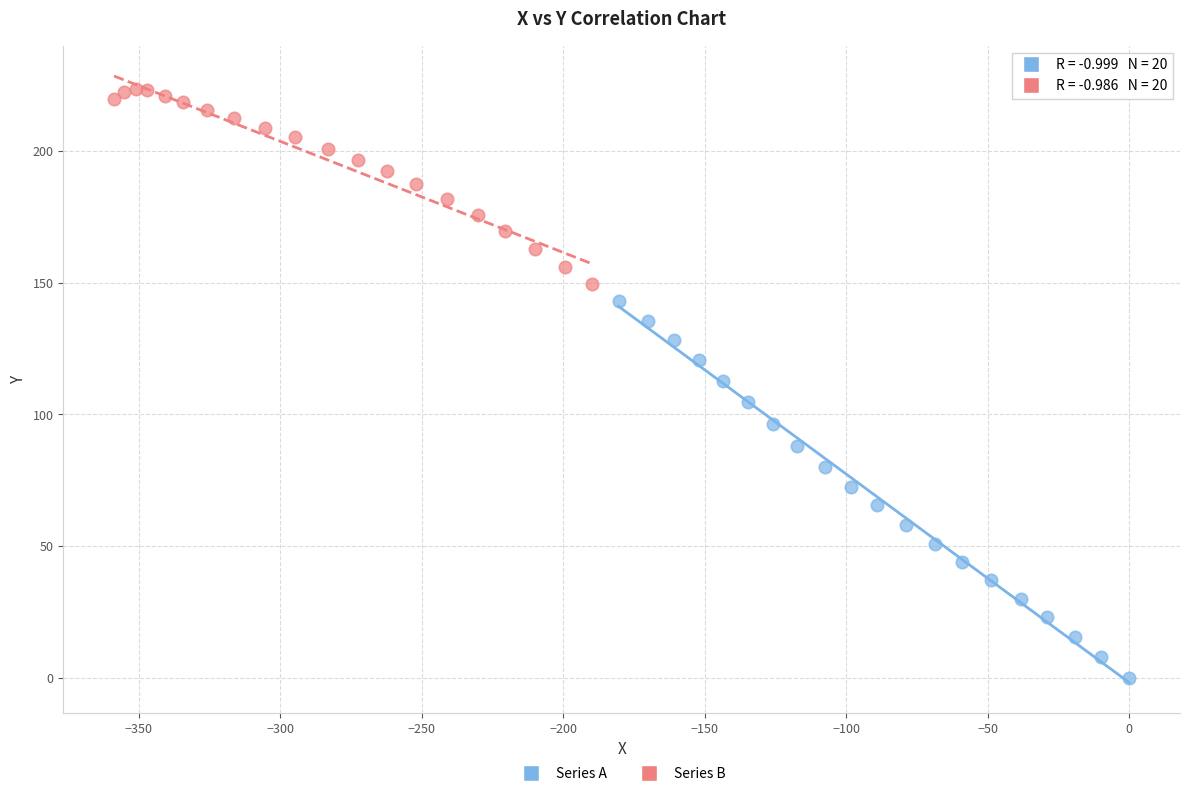

Which series has the widest spread of Y values?

Series A